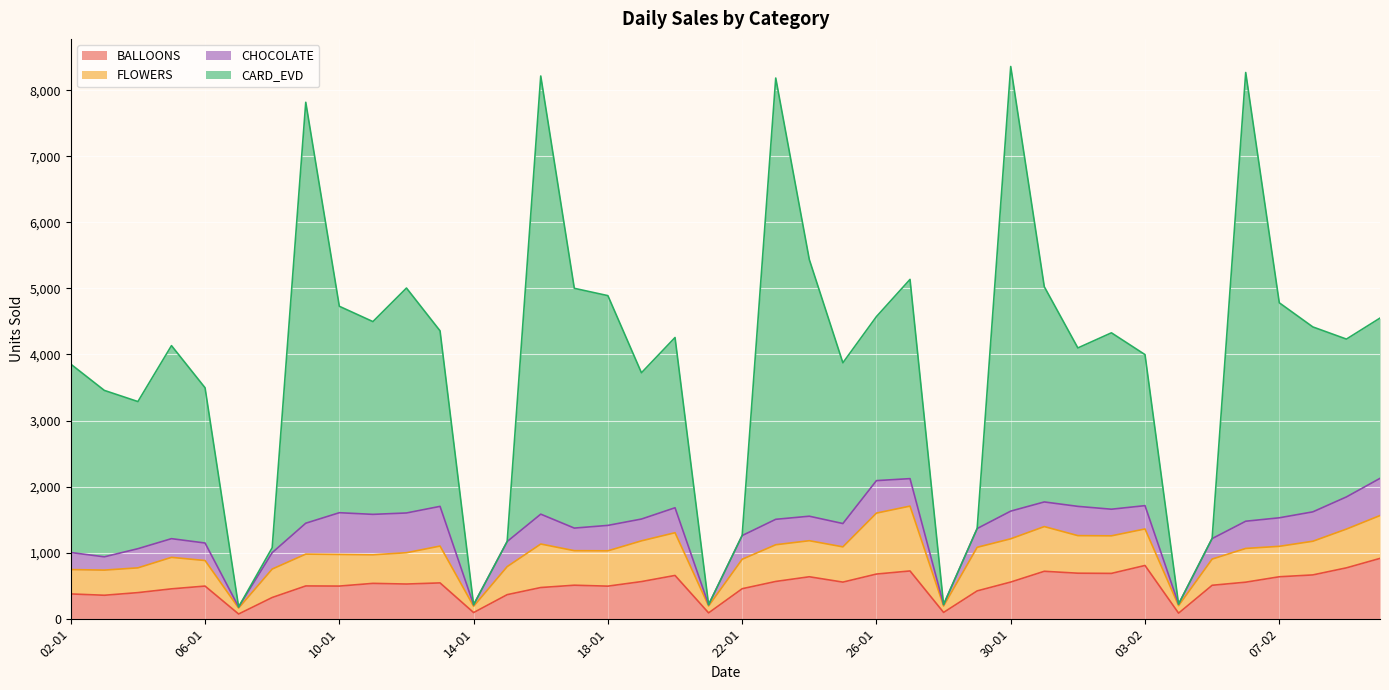

Which category has the highest value in the BALLOONS series?

10-02